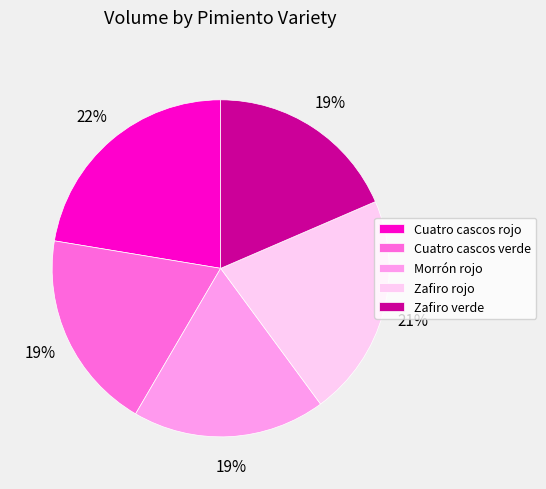

Combined, do Zafiro rojo and Cuatro cascos rojo account for over 50%?

No